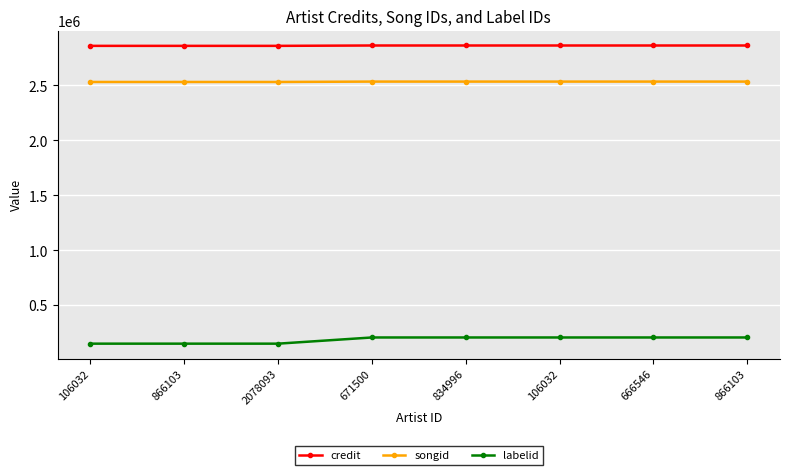

List the labels in order of credit value, largest first.

671500, 834996, 106032, 666546, 866103, 106032, 866103, 2078093